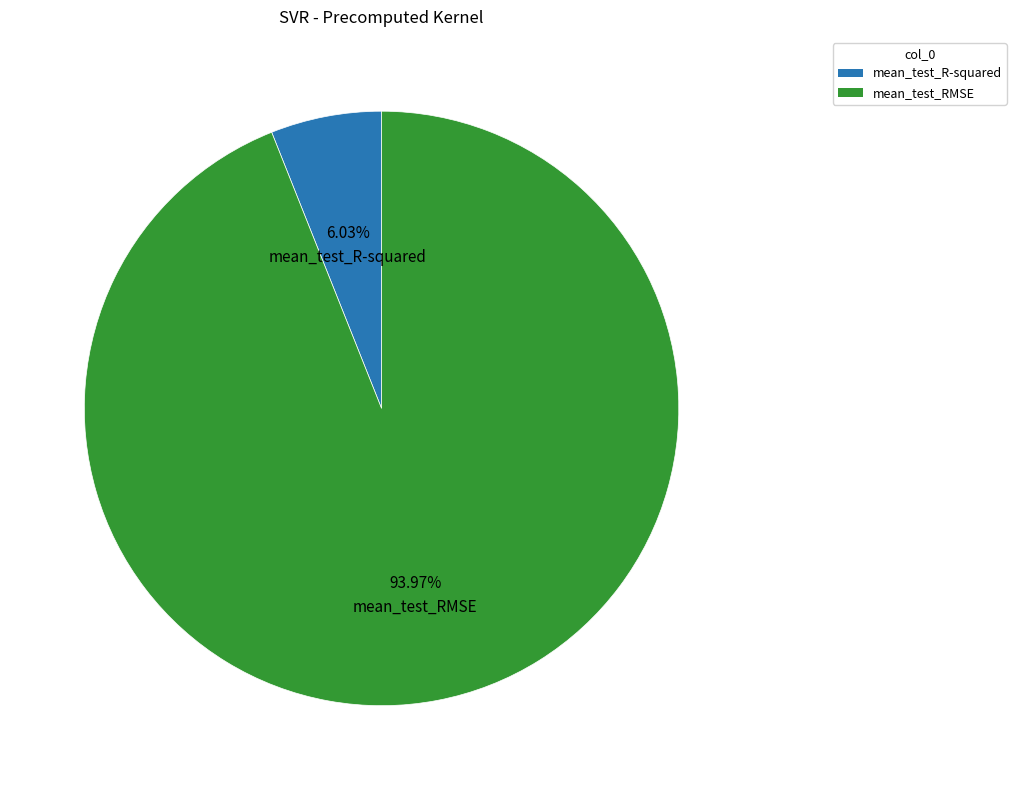

Which slice is the smallest?

mean_test_R-squared